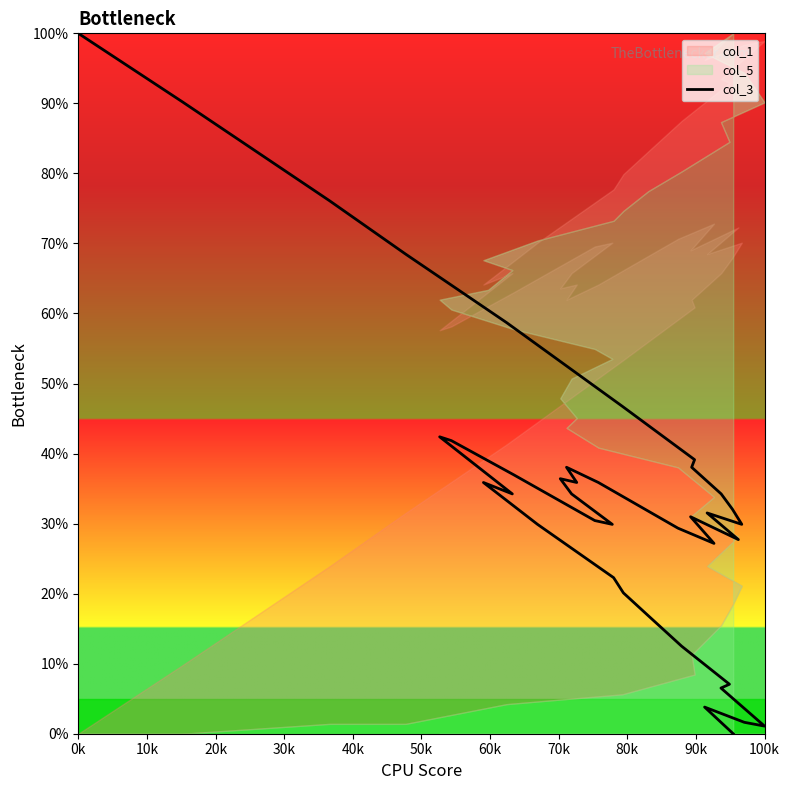

True or false: the data has more than 0 interior local peaks.

True